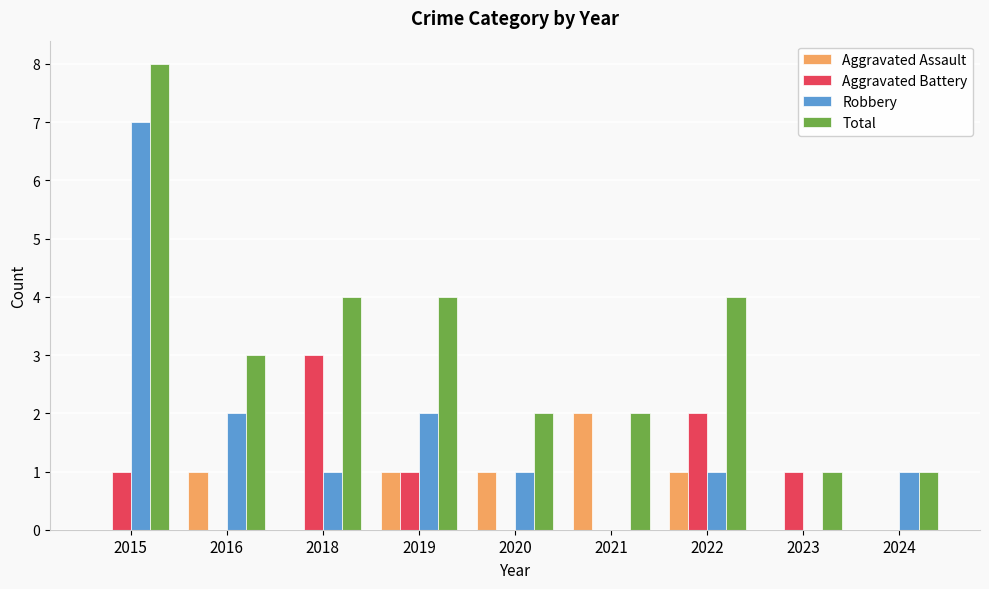

Between 2016 and 2022, which series saw the biggest shift?

Aggravated Battery